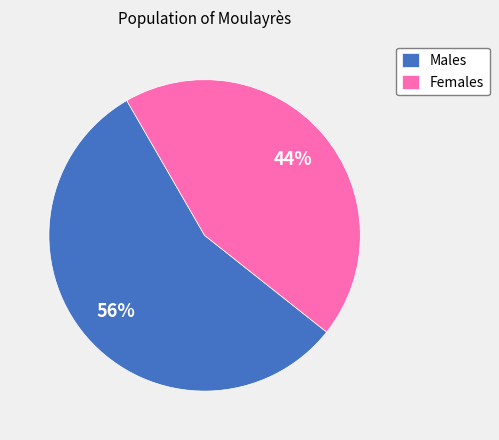

Do Females and Males together represent more than half of the pie?

Yes